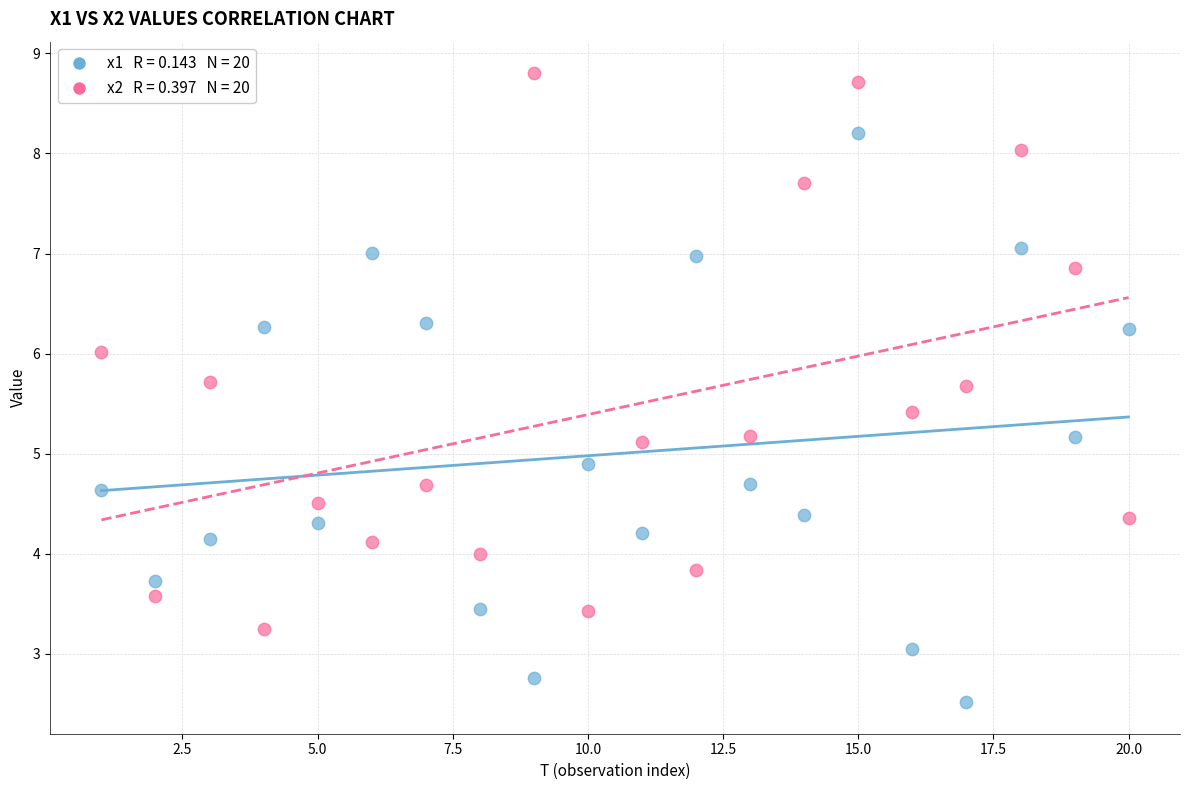

Across all data points, what is the range of Y values (max minus min)?

6.3